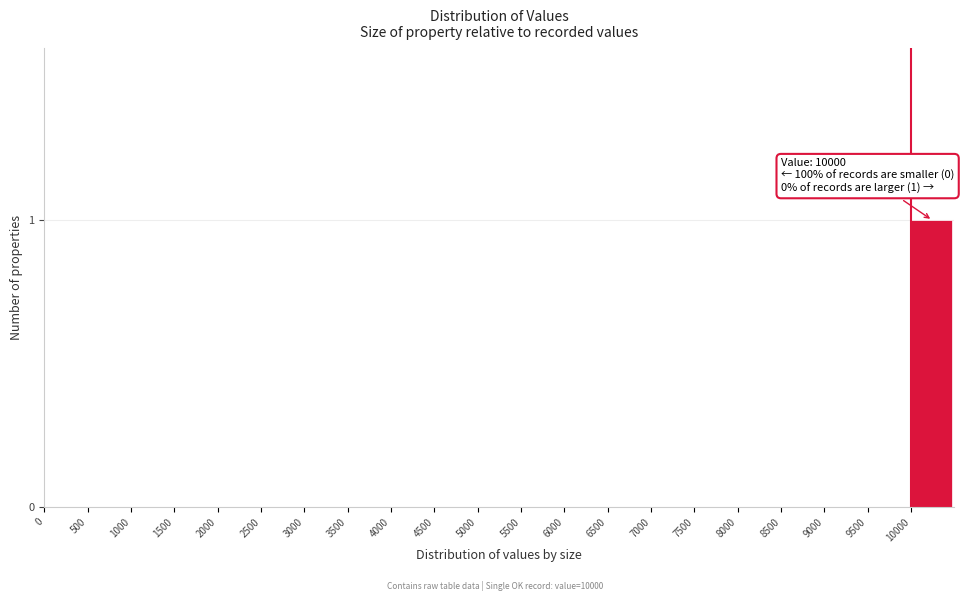

Reading right to left, what are all the values shown in this chart?

10000=1	9500=0	9000=0	8500=0	8000=0	7500=0	7000=0	6500=0	6000=0	5500=0	5000=0	4500=0	4000=0	3500=0	3000=0	2500=0	2000=0	1500=0	1000=0	500=0	0=0